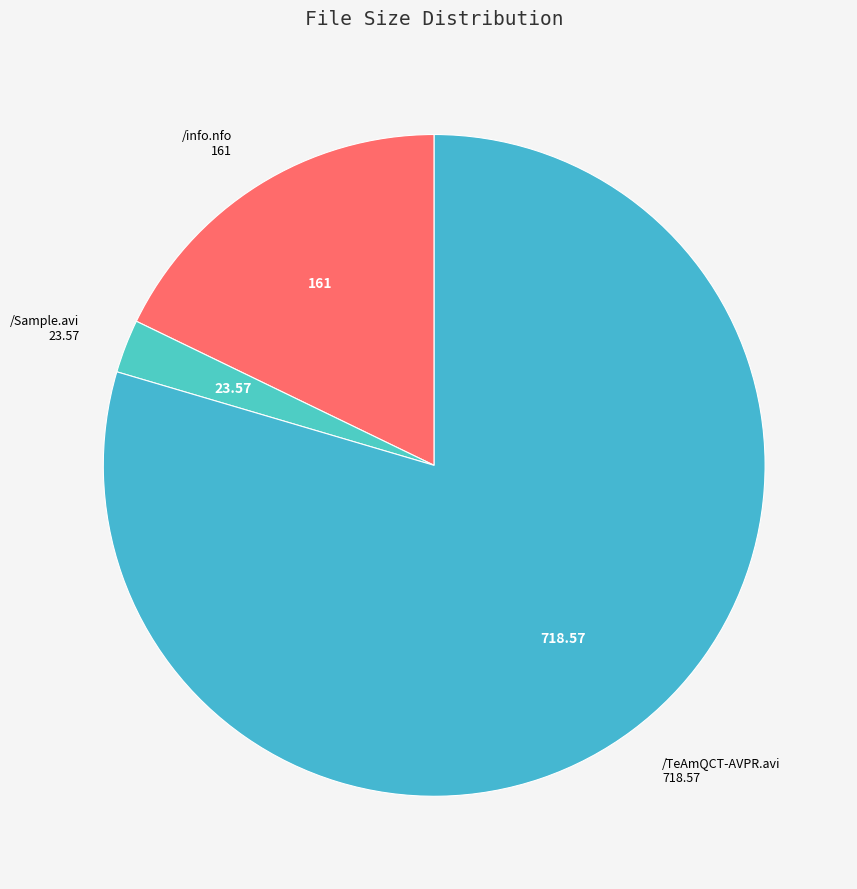

Is there any slice that represents more than half of the pie?

Yes